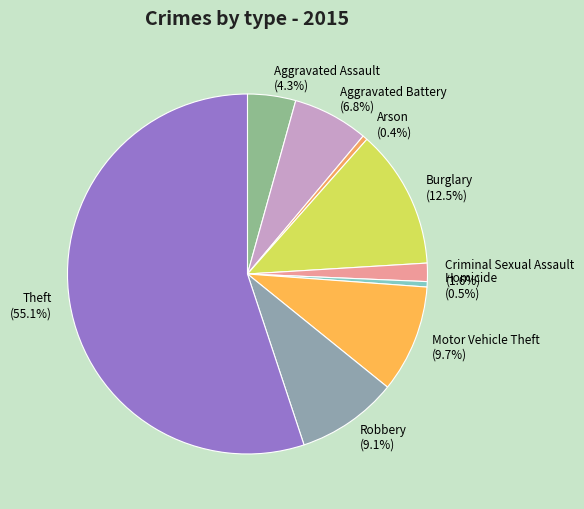

What portion of the pie excludes Robbery?

90.9%